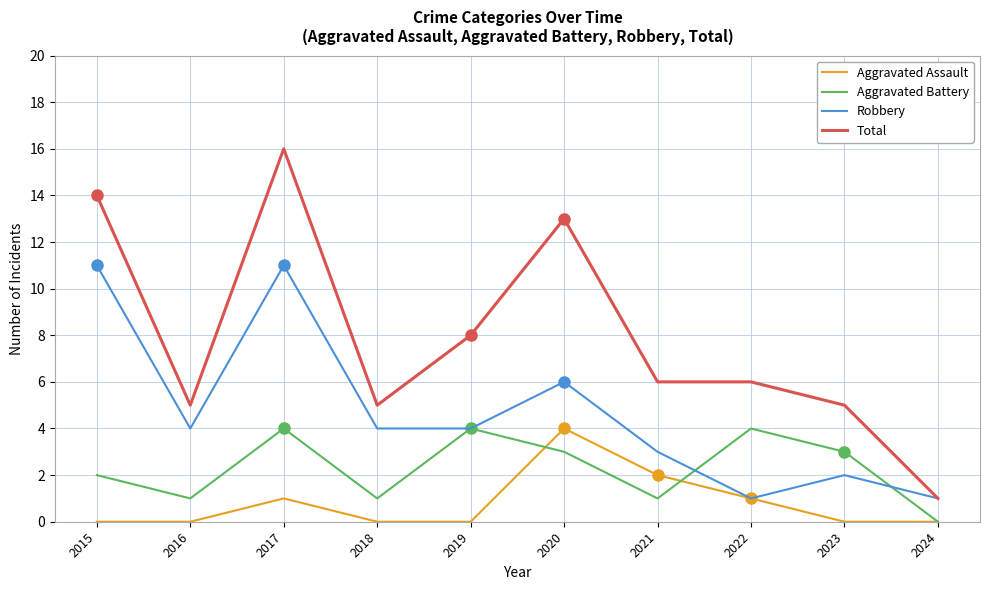

How many lines are shown in the chart?

4